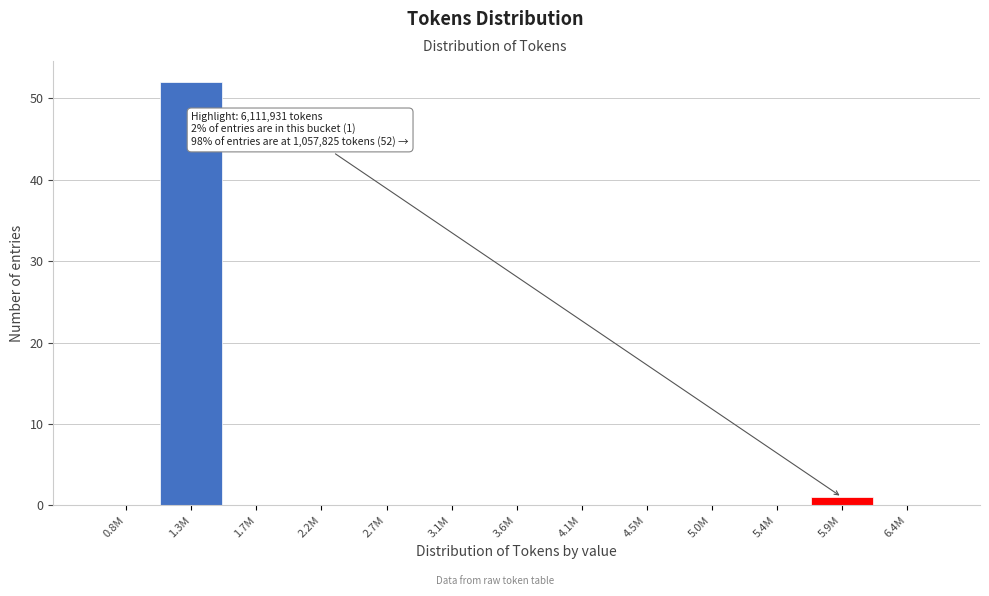

Reading left to right, list all the values displayed in this chart.

0.8M=0	1.3M=52	1.7M=0	2.2M=0	2.7M=0	3.1M=0	3.6M=0	4.1M=0	4.5M=0	5.0M=0	5.4M=0	5.9M=1	6.4M=0